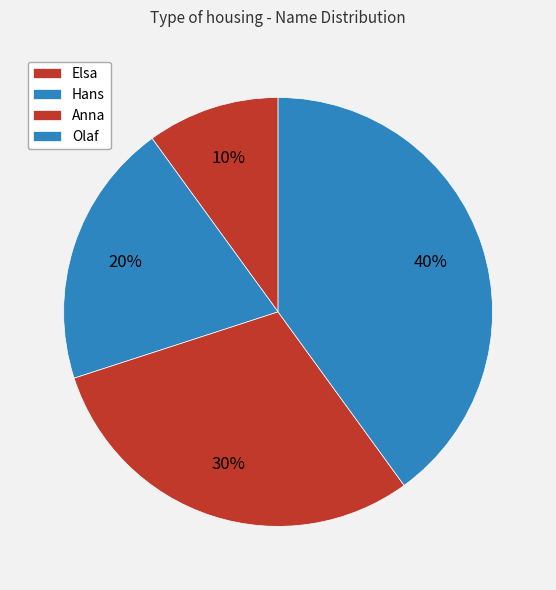

To the nearest percent, what is the combined percentage of Olaf and Anna?

70%